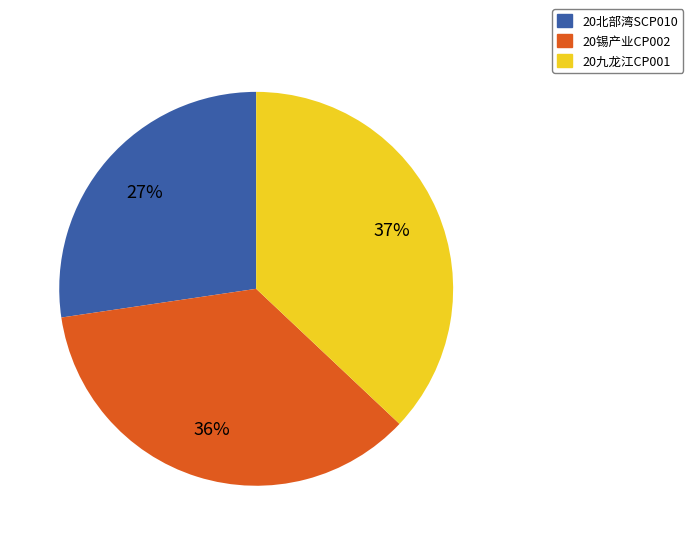

How many segments does this pie chart have?

3